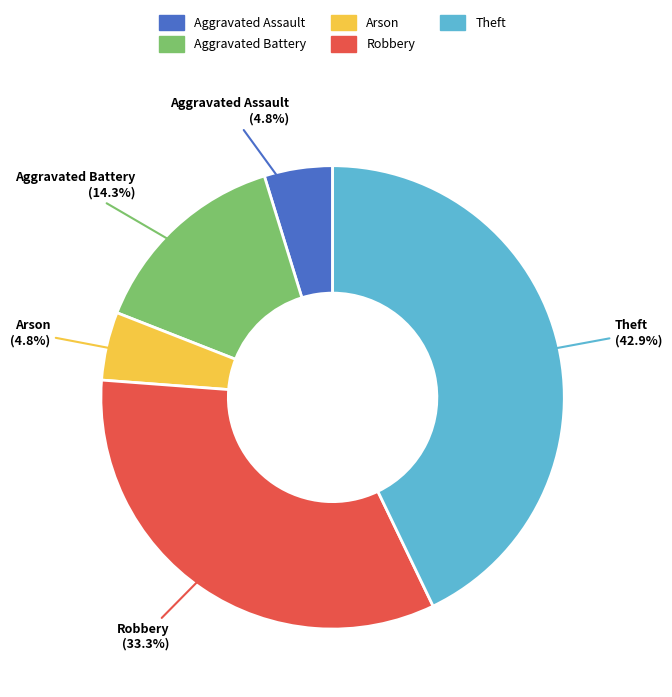

Is the sum of Theft and Aggravated Assault greater than half?

No